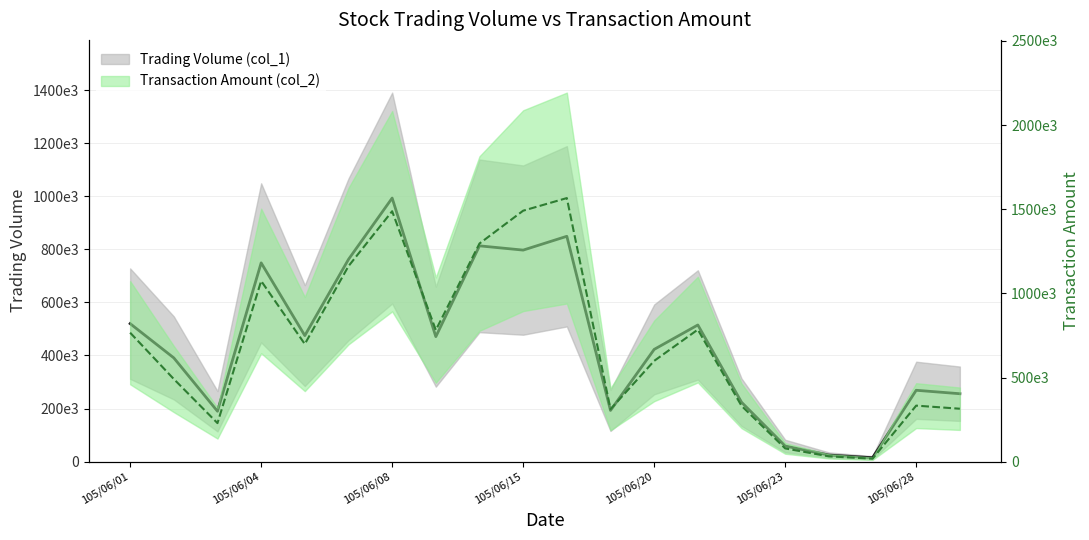

What is the value of the Transaction Amount (col_2) point at the 5th from the left?

699010